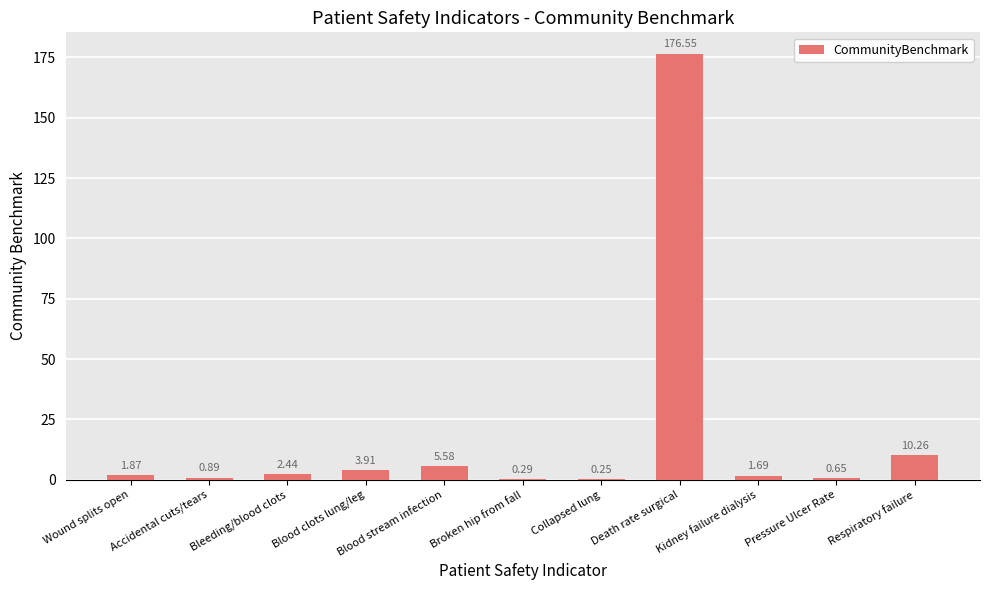

Which category has the highest value across all series?

Death rate surgical